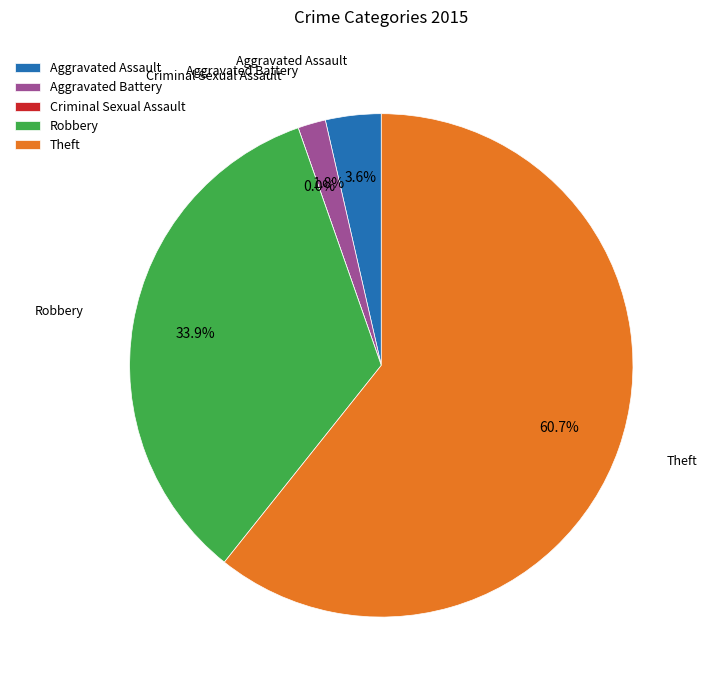

What is the ratio of the value at Aggravated Assault to the value at Aggravated Battery?

2.0